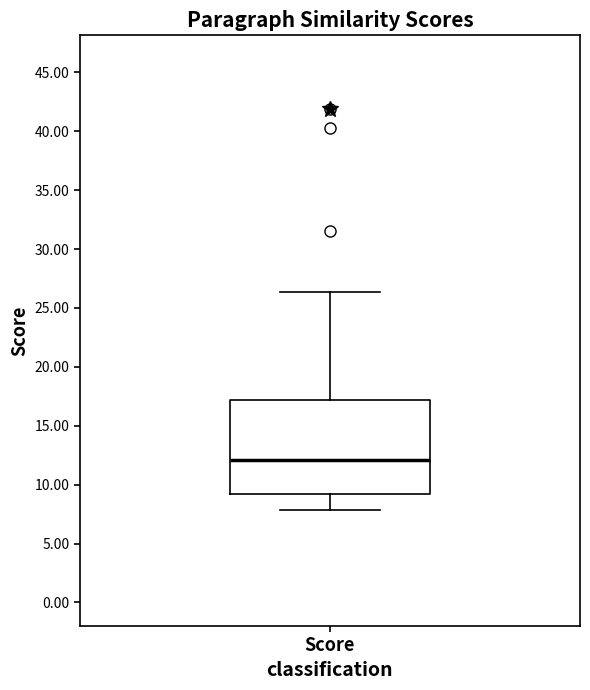

Where does the median line of the box for Score sit on the y-axis? The values are not printed on the chart, so give them approximately, as read against the axis.

12.0